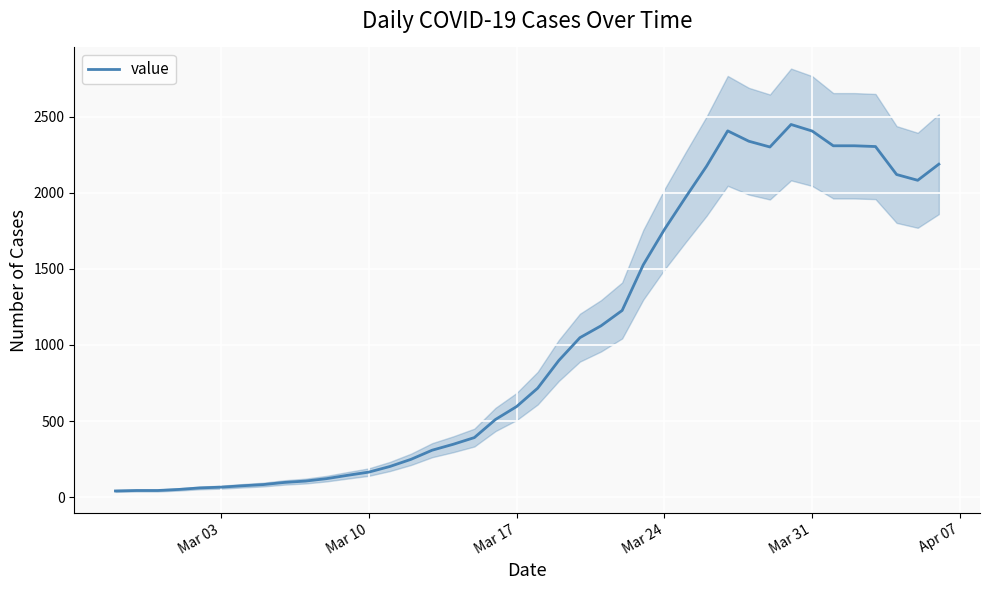

How many lines are shown in the chart?

1